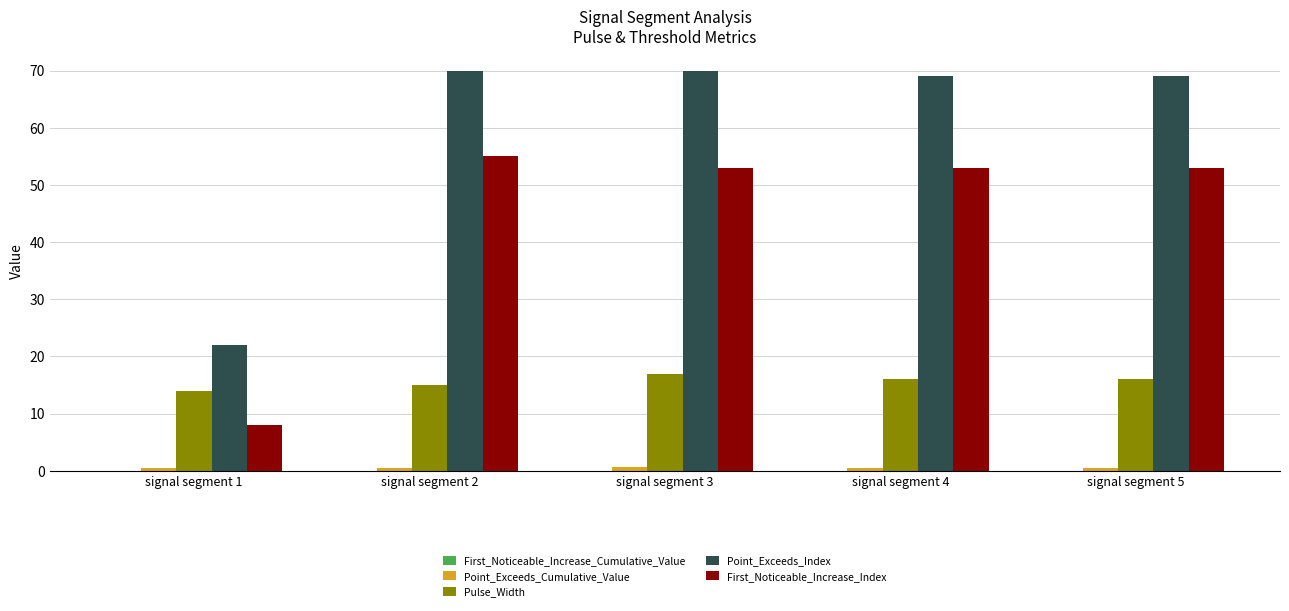

What is the total value across all series at signal segment 4?

138.6